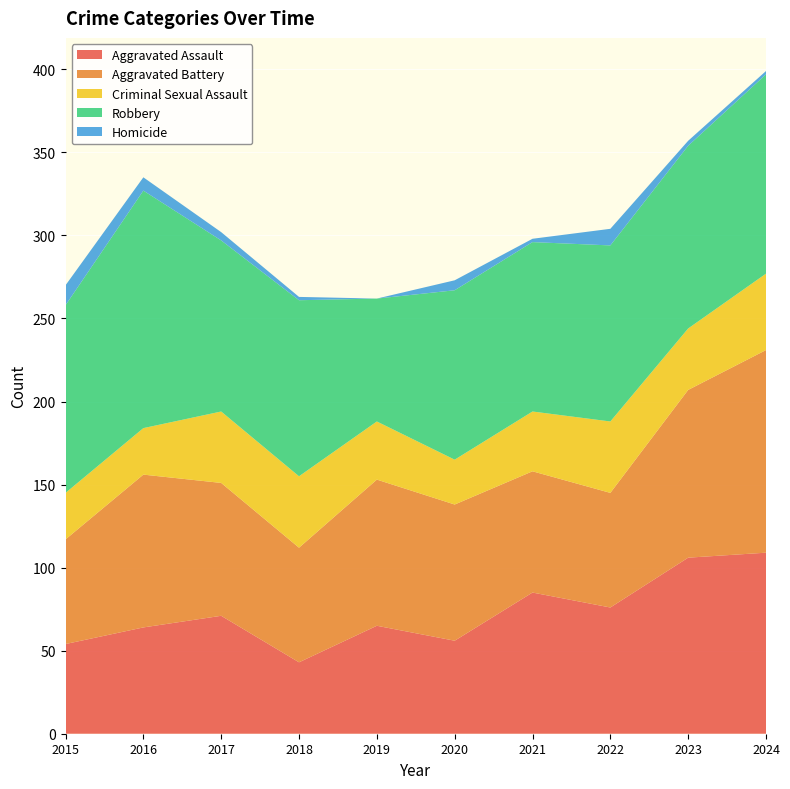

Reading right to left, list all the values displayed in this chart.

Aggravated Assault: 109	106	76	85	56	65	43	71	64	54
Aggravated Battery: 122	101	69	73	82	88	69	80	92	63
Criminal Sexual Assault: 46	37	43	36	27	35	43	43	28	28
Robbery: 120	110	106	102	102	74	106	103	143	113
Homicide: 2	3	10	2	6	0	2	5	8	12